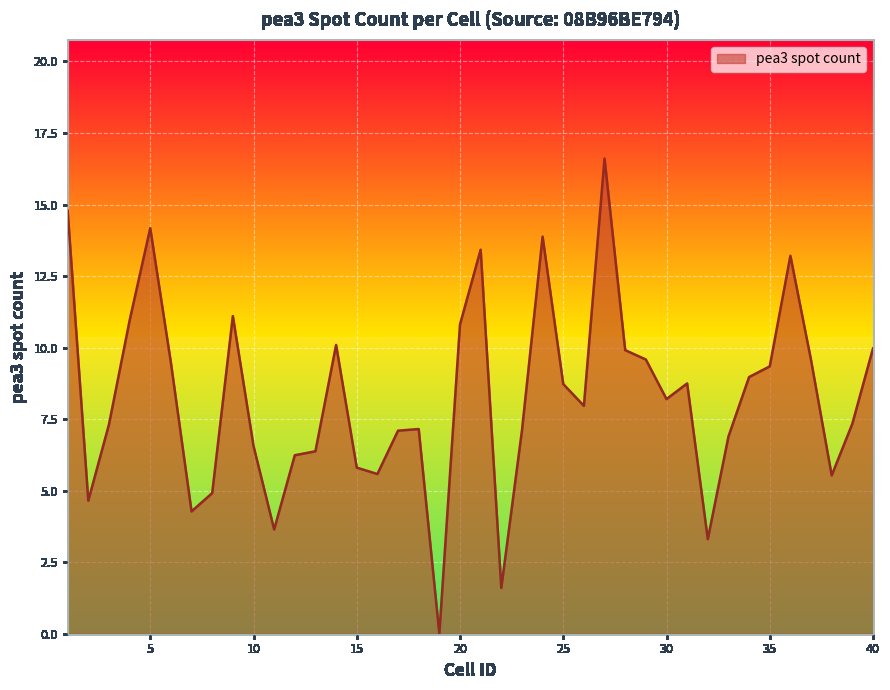

Does the chart display data point markers on the line(s)?

No